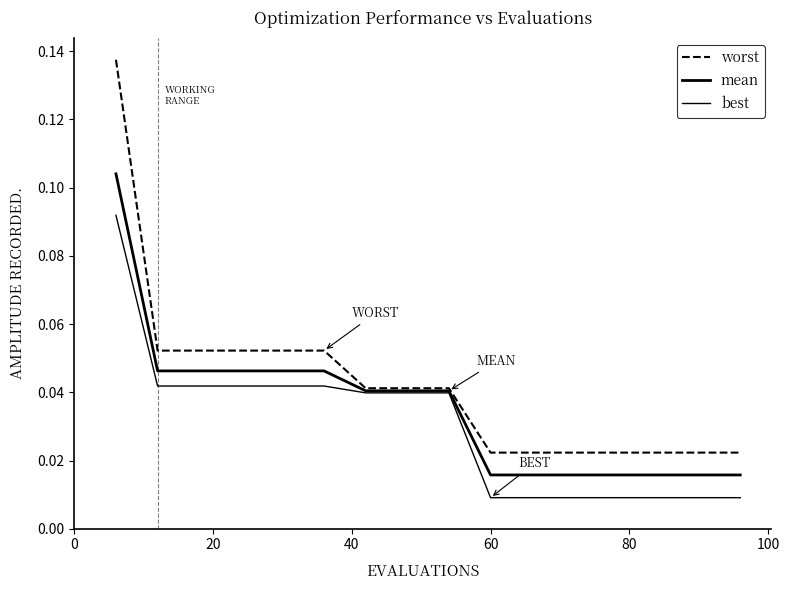

Reading left to right, list all the values displayed in this chart.

worst: 0.1	0.1	0.1	0.1	0.1	0.1	0.0	0.0	0.0	0.0	0.0	0.0	0.0	0.0	0.0	0.0
mean: 0.1	0.0	0.0	0.0	0.0	0.0	0.0	0.0	0.0	0.0	0.0	0.0	0.0	0.0	0.0	0.0
best: 0.1	0.0	0.0	0.0	0.0	0.0	0.0	0.0	0.0	0.0	0.0	0.0	0.0	0.0	0.0	0.0